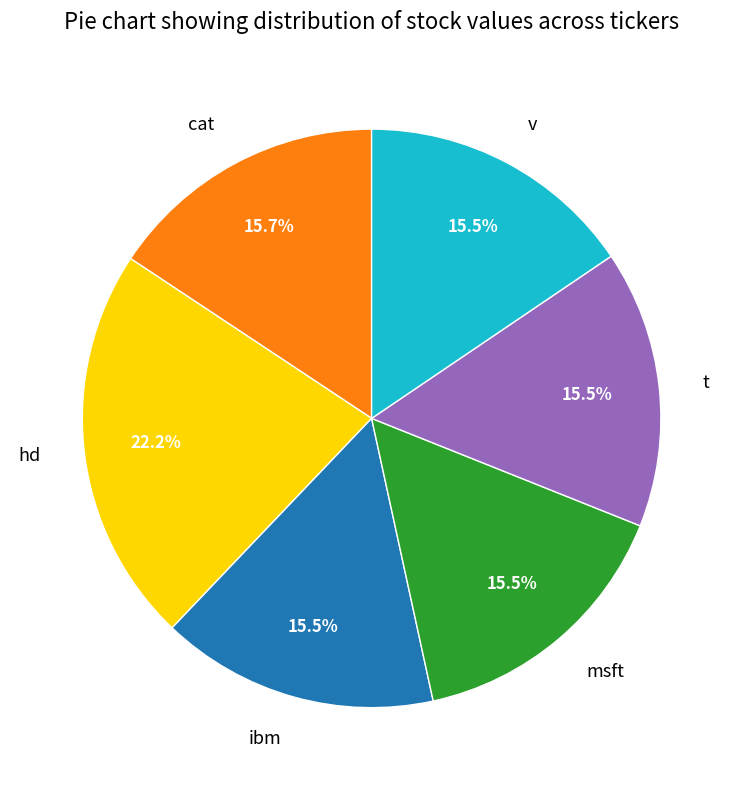

True or false: cat accounts for 1% of the total.

False